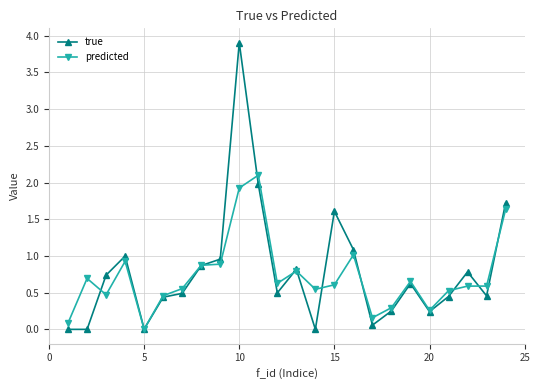

List the series in order of their peak value, highest first.

true, predicted